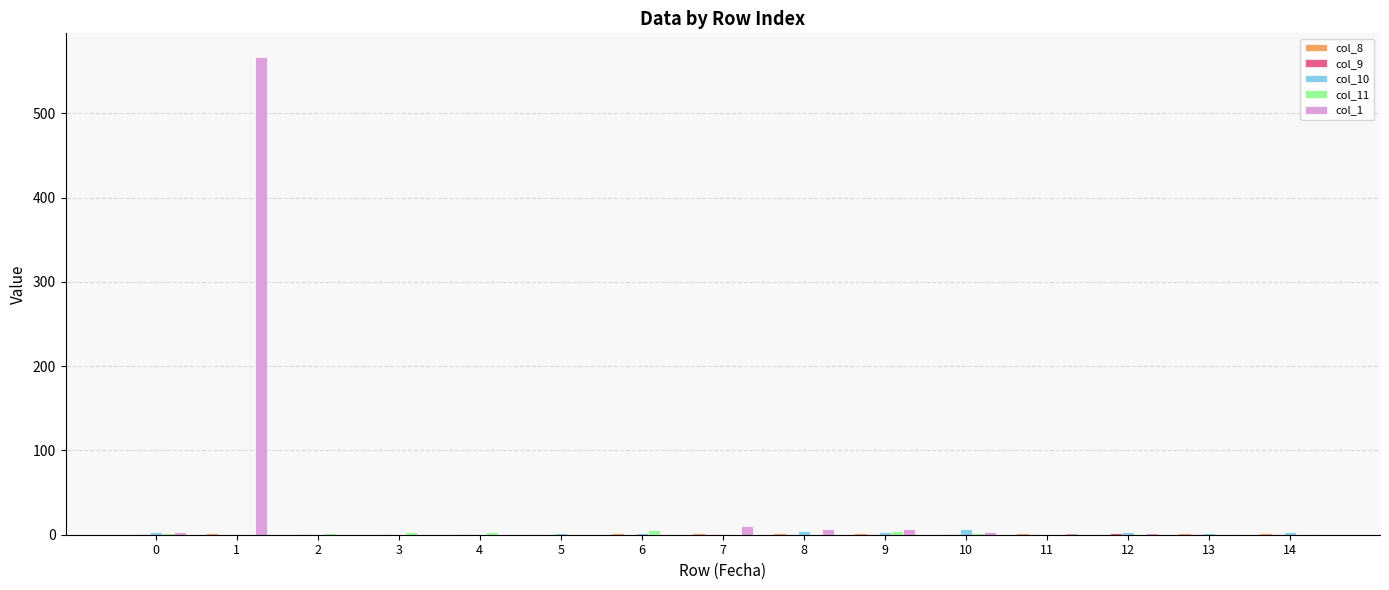

How many groups of bars are there?

15